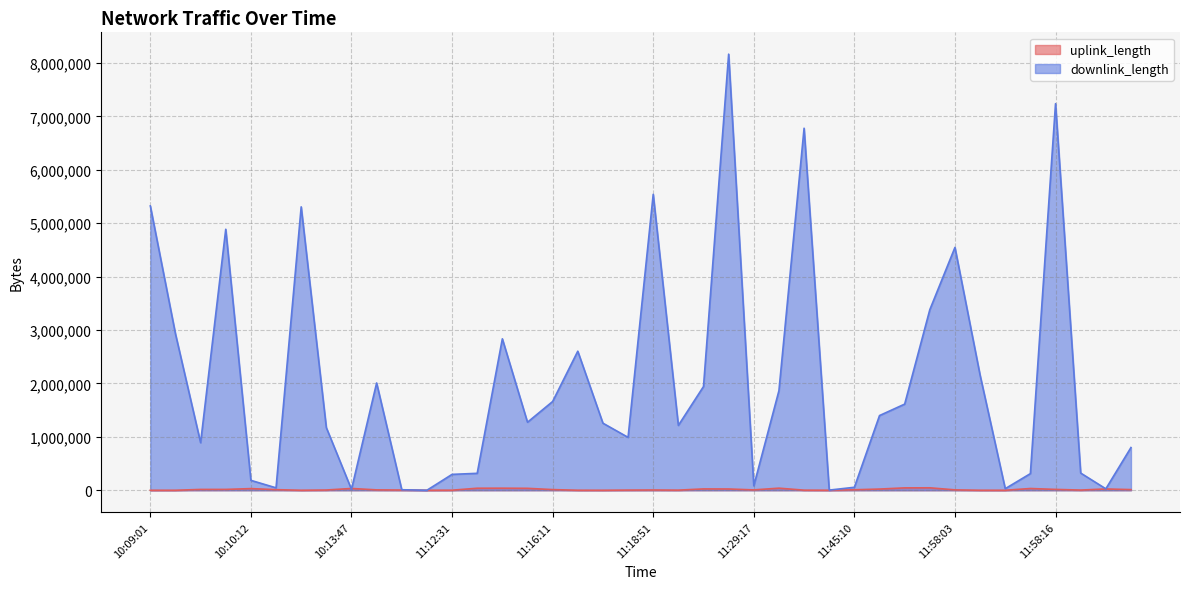

Reading right to left, list all the values displayed in this chart.

uplink_length: 12:01:05=12316	12:01:02=24248	11:58:34=3793	11:58:16=15903	11:58:13=32923	11:58:12=23	11:58:04=343	11:58:03=7329	11:47:57=45877	11:46:03=44790	11:45:16=22468	11:45:10=9001	11:31:00=531	11:30:09=1919	11:29:34=39175	11:29:17=6879	11:28:38=23832	11:22:37=25174	11:18:56=2397	11:18:51=4973	11:17:01=3268	11:16:45=149	11:16:16=561	11:16:11=12390	11:16:09=36117	11:13:41=38776	11:13:23=37958	11:12:31=1359	11:09:16=194	11:00:16=4357	10:14:21=7197	10:13:47=33625	10:13:20=4680	10:12:58=223	10:10:24=11282	10:10:12=31103	10:10:08=15805	10:09:56=15433	10:09:19=78	10:09:01=58
downlink_length: 12:01:05=799804	12:01:02=27052	11:58:34=322138	11:58:16=7238520	11:58:13=311691	11:58:12=29788	11:58:04=2153625	11:58:03=4546934	11:47:57=3380689	11:46:03=1613118	11:45:16=1398793	11:45:10=55717	11:31:00=3078	11:30:09=6778508	11:29:34=1864539	11:29:17=83704	11:28:38=8165635	11:22:37=1942568	11:18:56=1214417	11:18:51=5540641	11:17:01=990406	11:16:45=1255926	11:16:16=2603617	11:16:11=1661758	11:16:09=1273593	11:13:41=2835692	11:13:23=317144	11:12:31=297347	11:09:16=137	11:00:16=9649	10:14:21=2008793	10:13:47=16328	10:13:20=1172546	10:12:58=5306415	10:10:24=45376	10:10:12=185497	10:10:08=4886879	10:09:56=890464	10:09:19=2928594	10:09:01=5323431